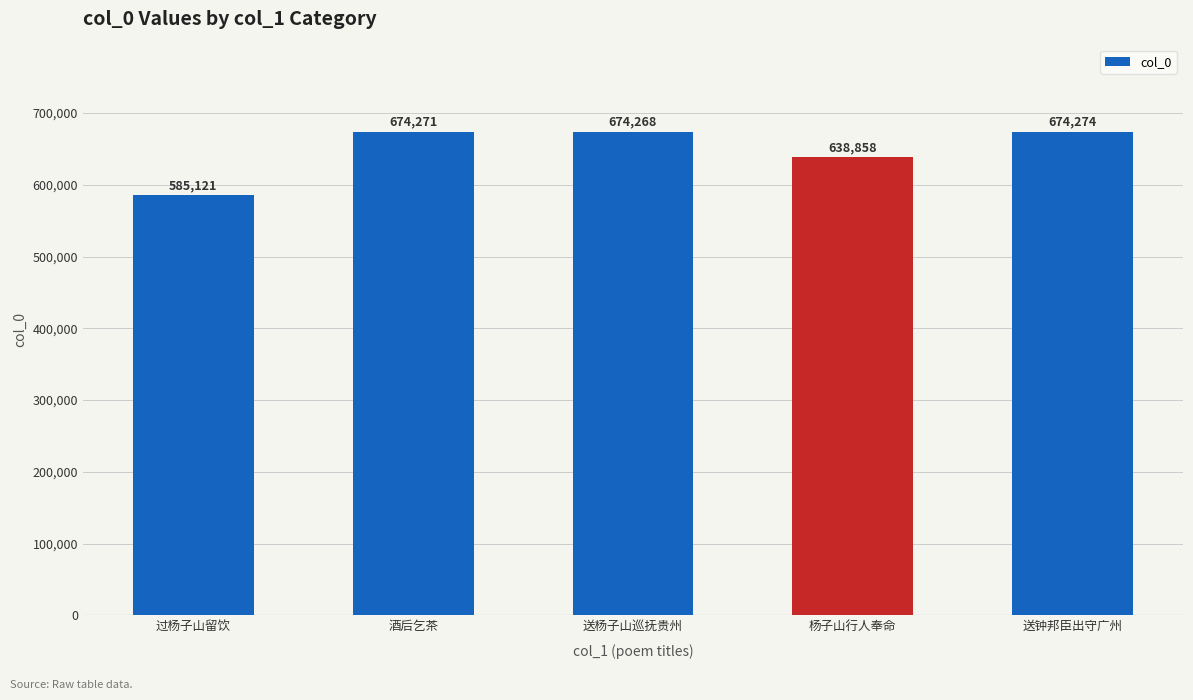

At which category does the chart reach its minimum across all series?

过杨子山留饮